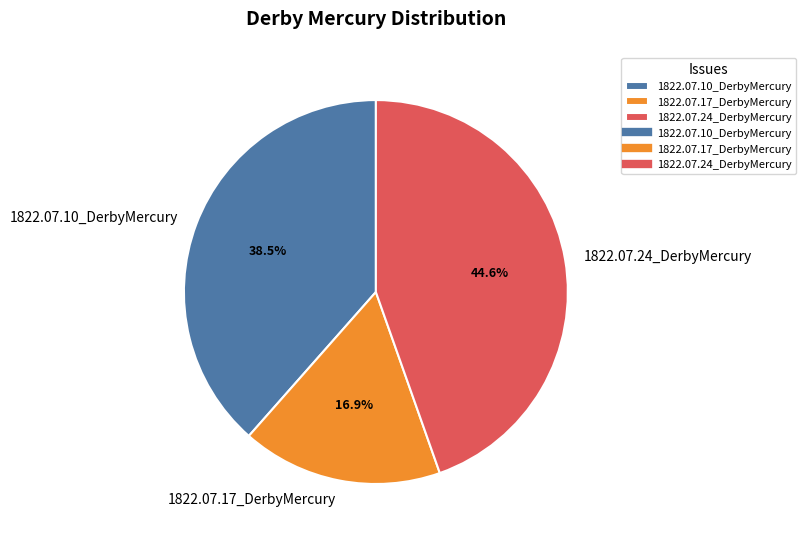

Rank the categories by value from lowest to highest.

1822.07.17_DerbyMercury, 1822.07.10_DerbyMercury, 1822.07.24_DerbyMercury